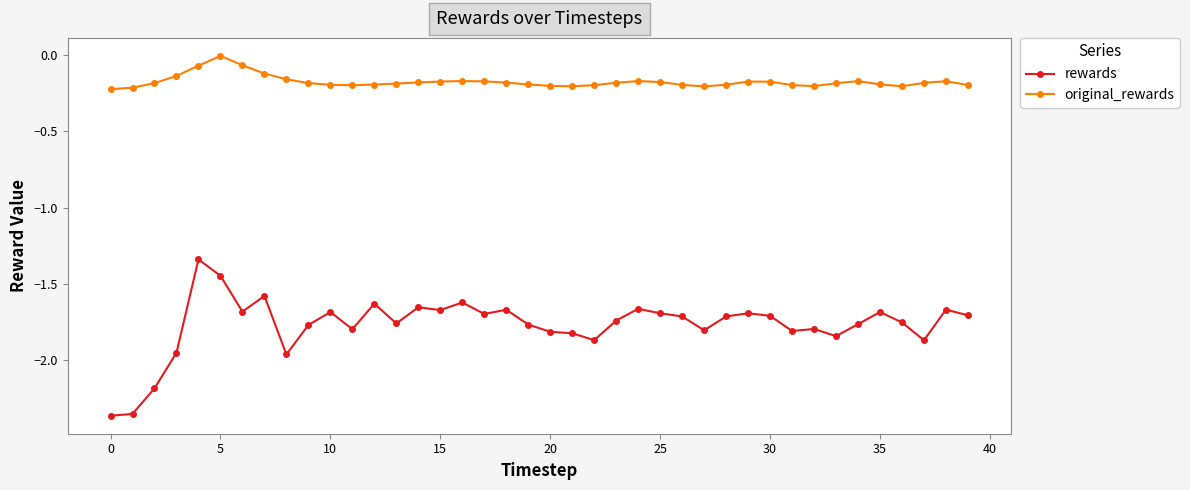

Which series has the largest total across all categories?

original_rewards